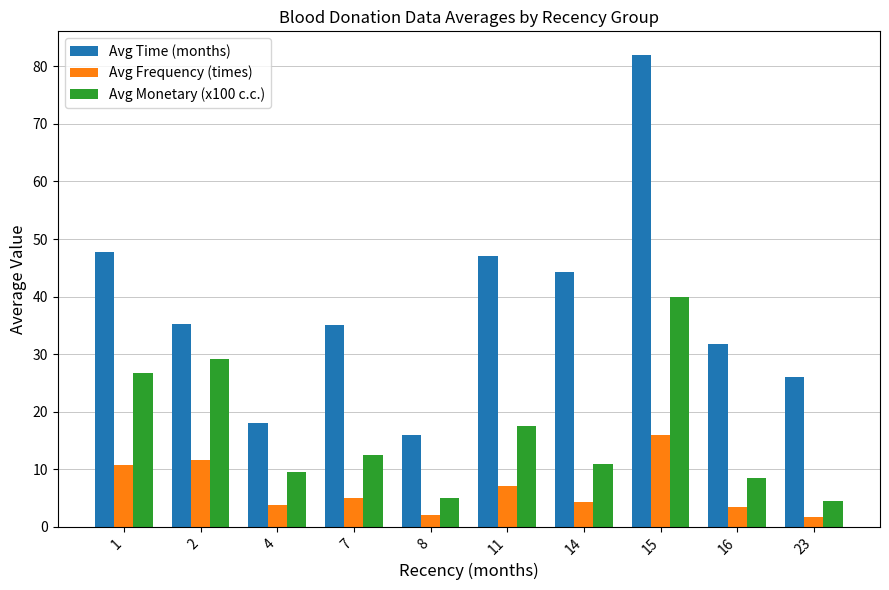

Does the chart contain any negative values?

No